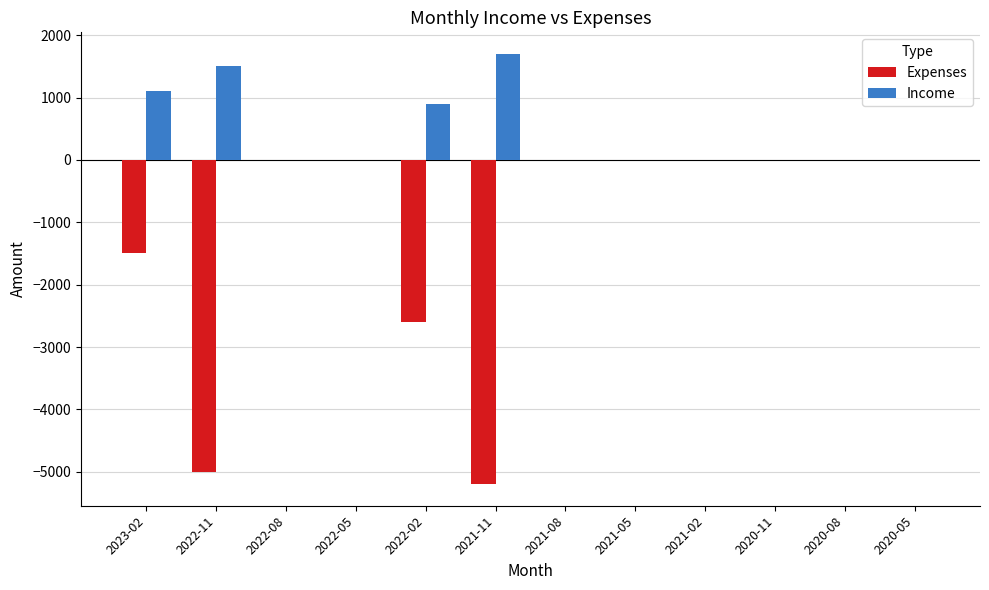

How many data points in Income are above 0?

4